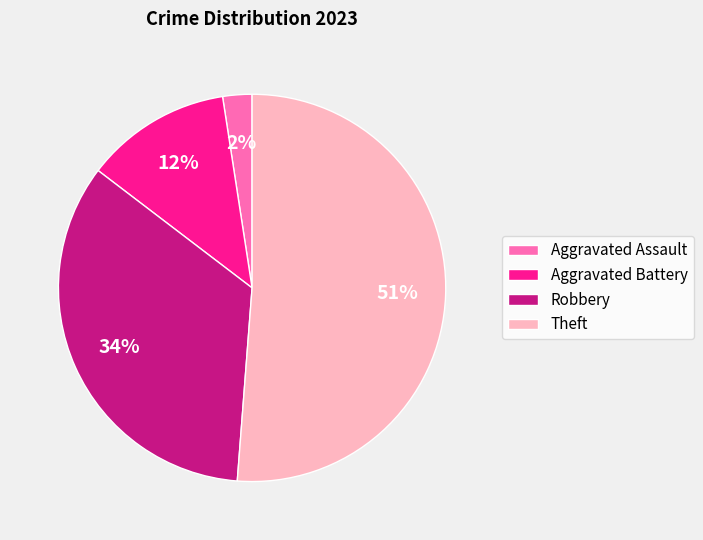

Does any single category account for the majority?

Yes